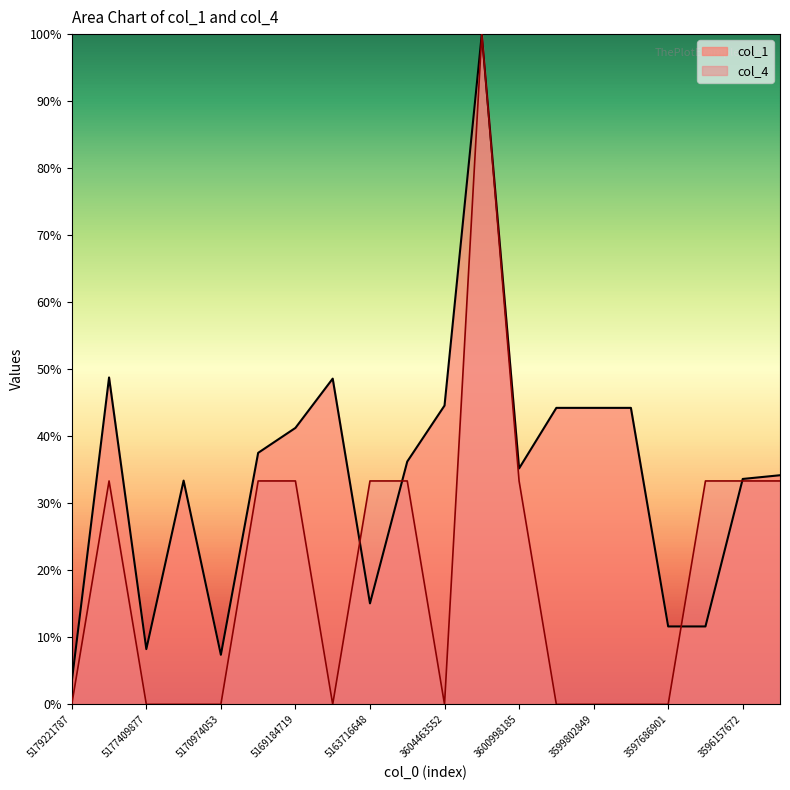

Is the value of col_4 at 5170974053 greater than the value of col_1 at 5179221787?

No